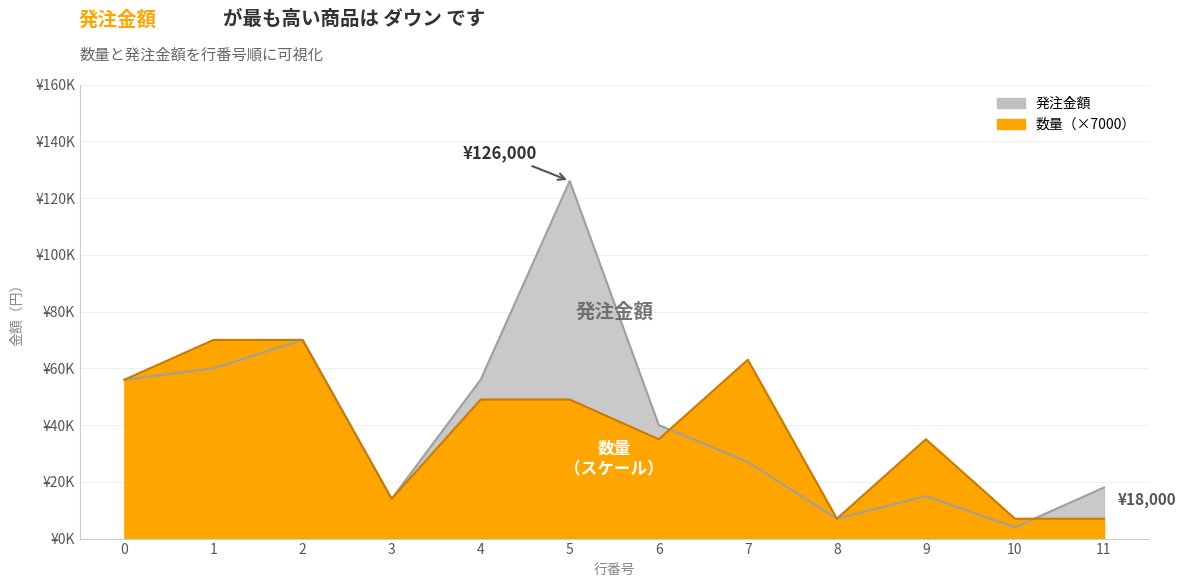

What is the average value of the 数量 series?

38500